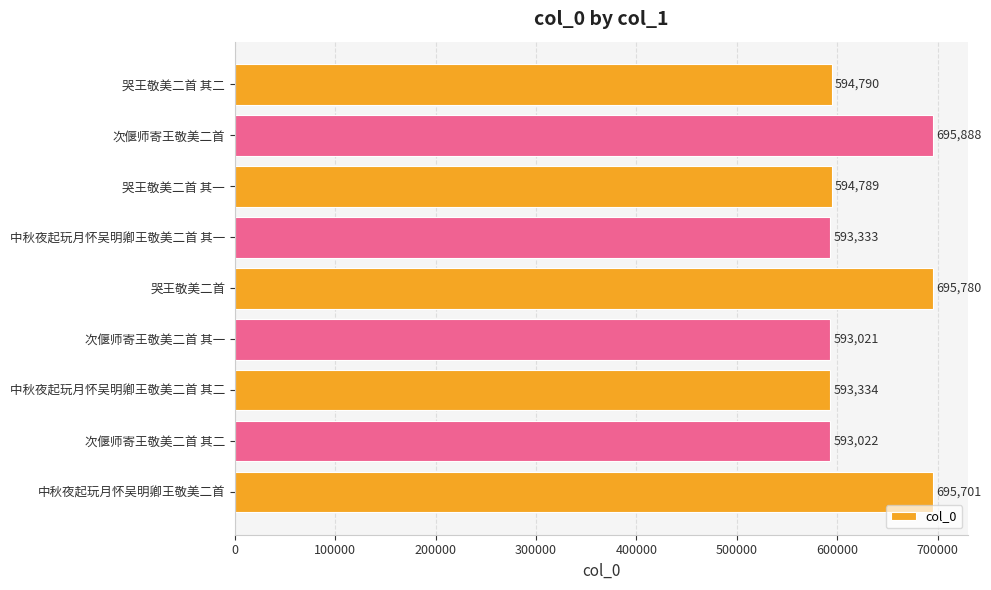

What is the sum of all values?

5649658